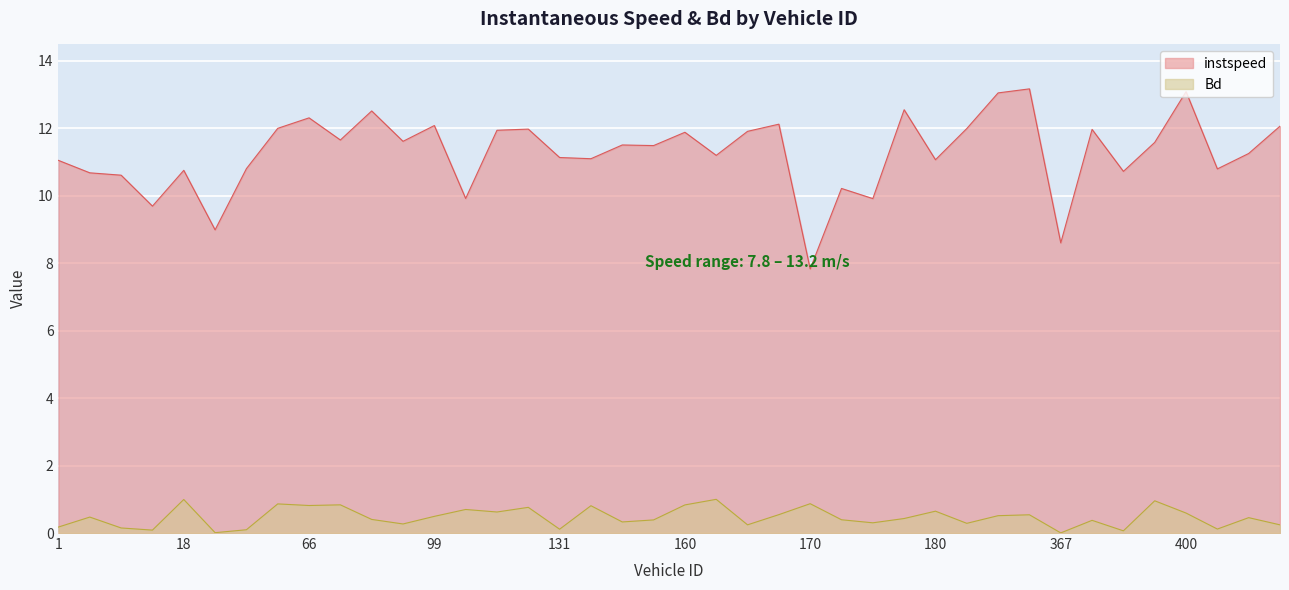

What is the average value of the instspeed series?

11.3